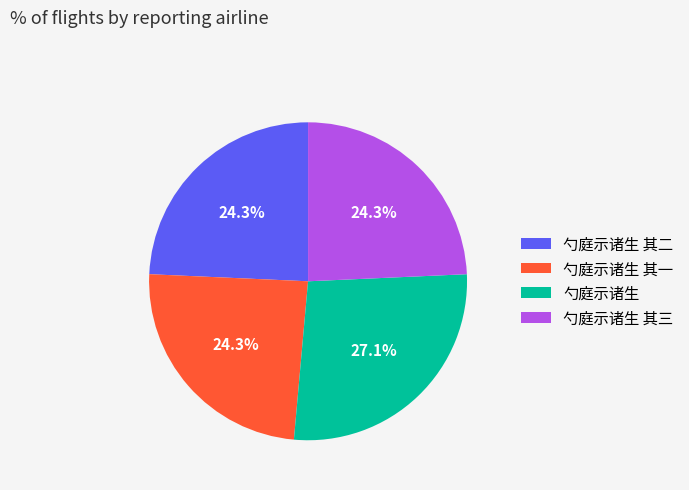

Is it true that 勺庭示诸生 其一 is 24% of the pie?

True